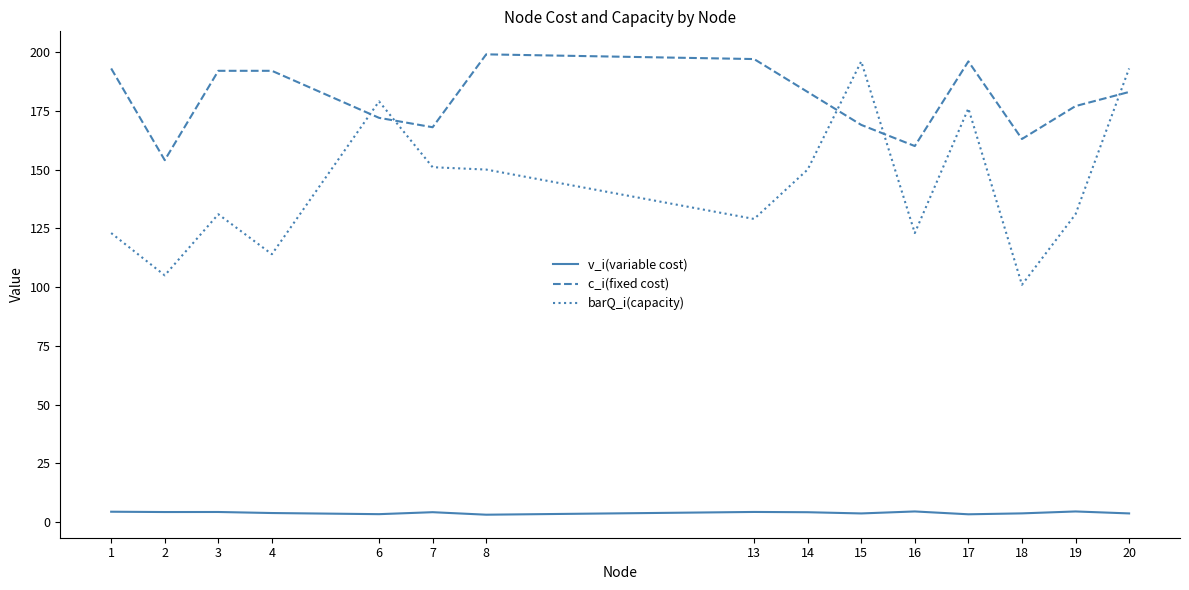

What is the maximum value for v_i(variable cost)?

4.6